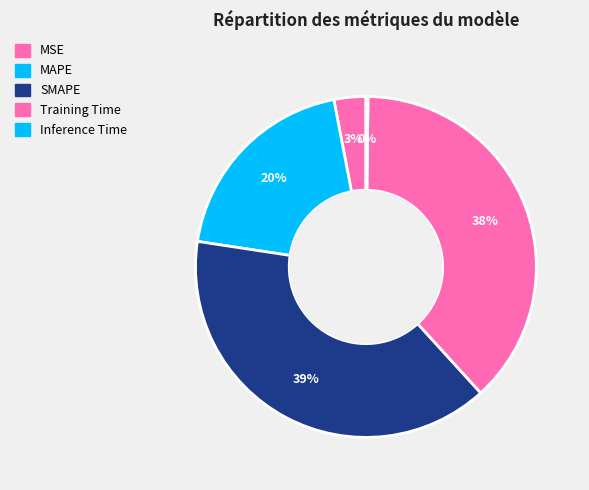

What percentage do Training Time and Inference Time together represent?

38.2%